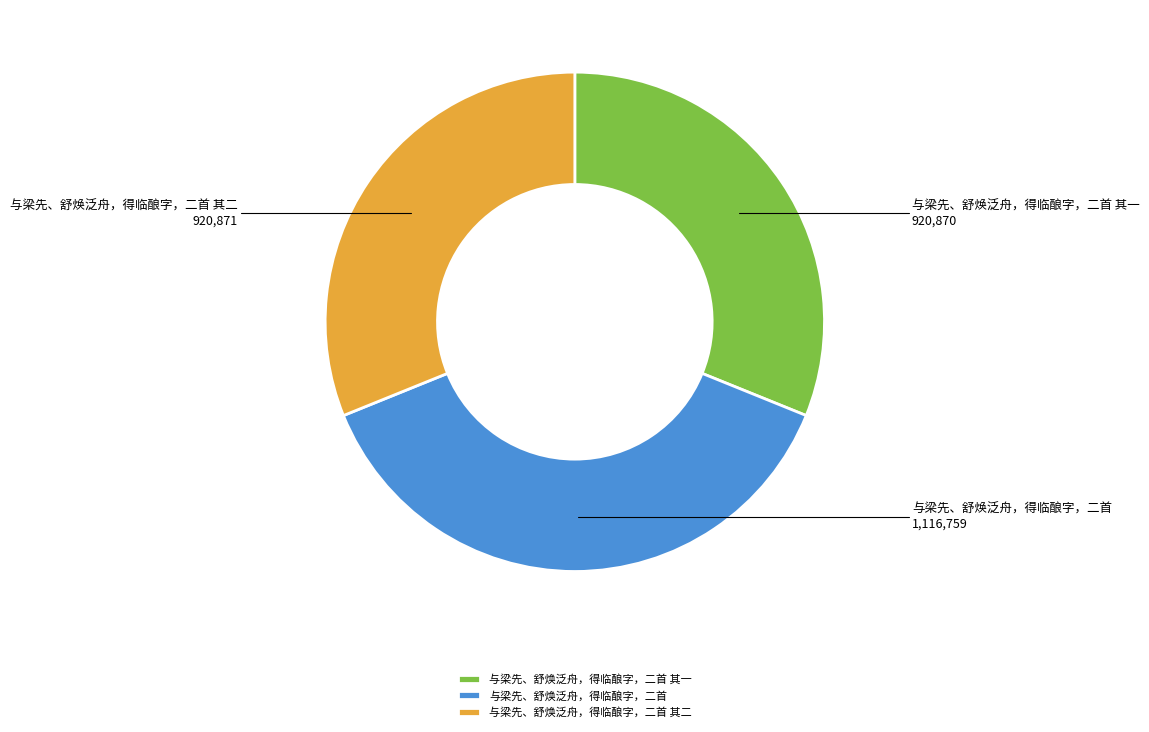

Combined, do 与梁先、舒焕泛舟，得临酿字，二首 and 与梁先、舒焕泛舟，得临酿字，二首 其一 account for over 50%?

Yes